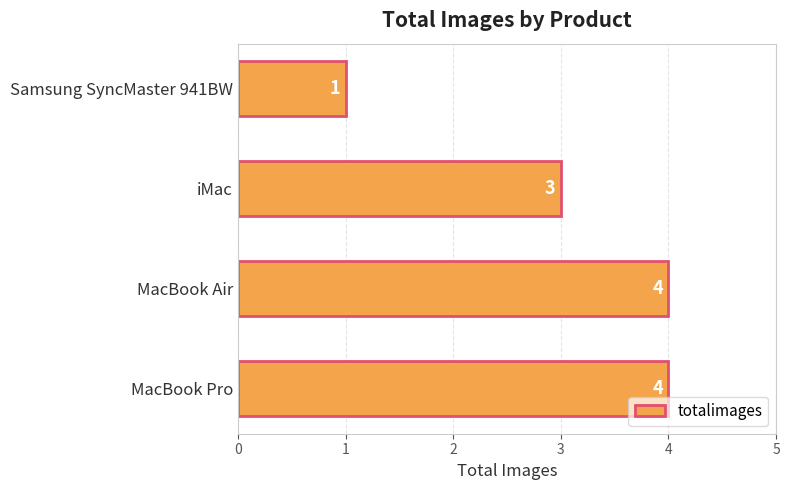

What value does the data have at iMac?

3